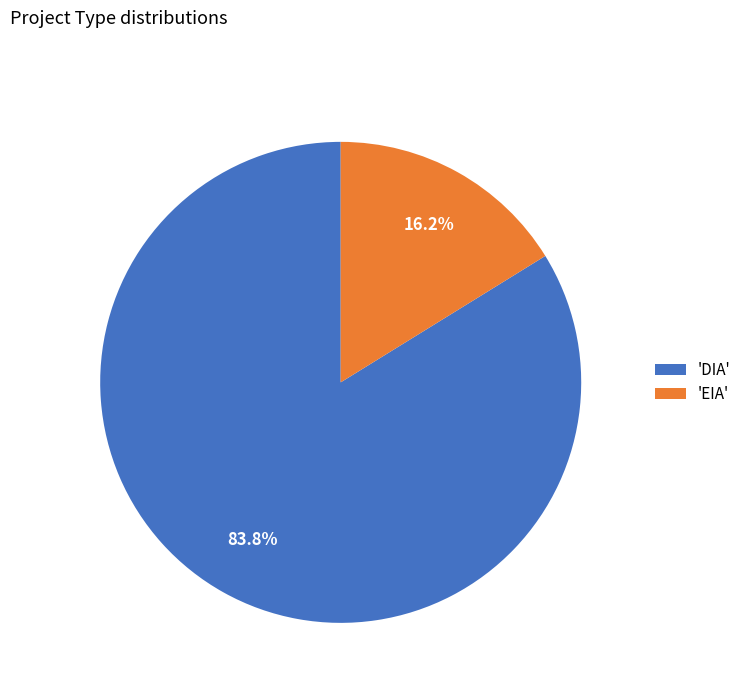

How many slices are in this pie chart?

2